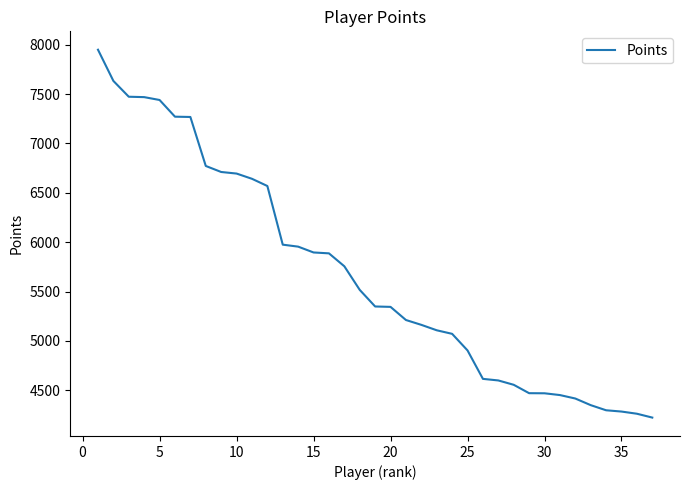

What is the difference between the maximum and minimum values?

3725